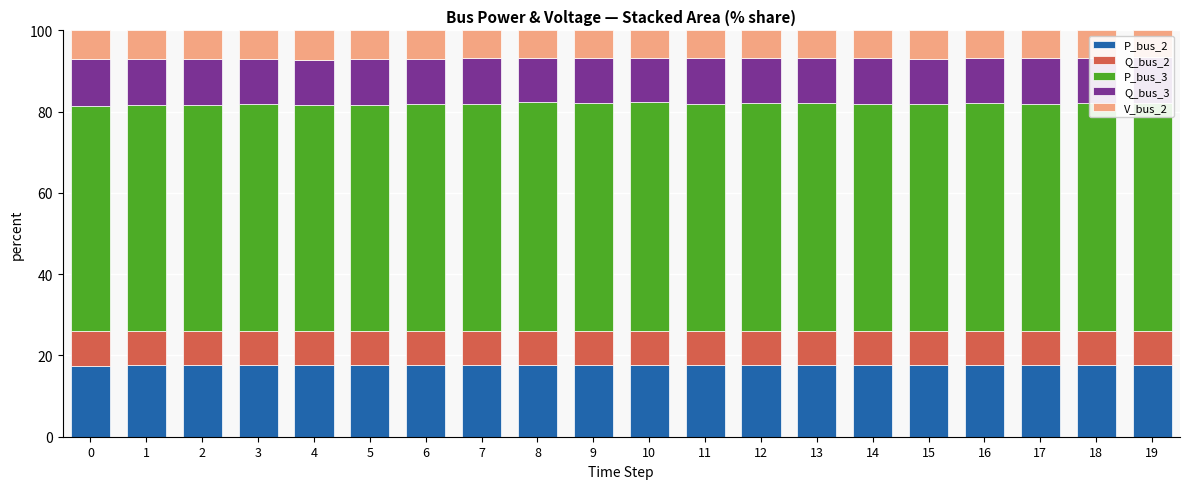

What is the maximum value for P_bus_2?

17.8